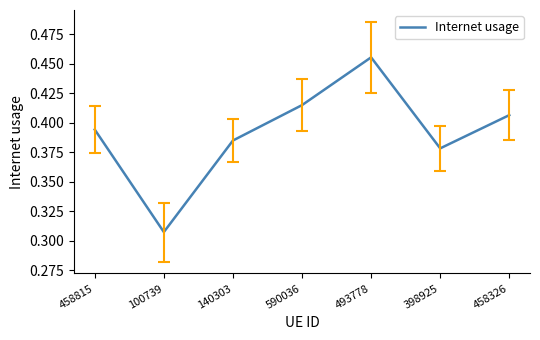

At which category does the data reach its first local valley?

100739